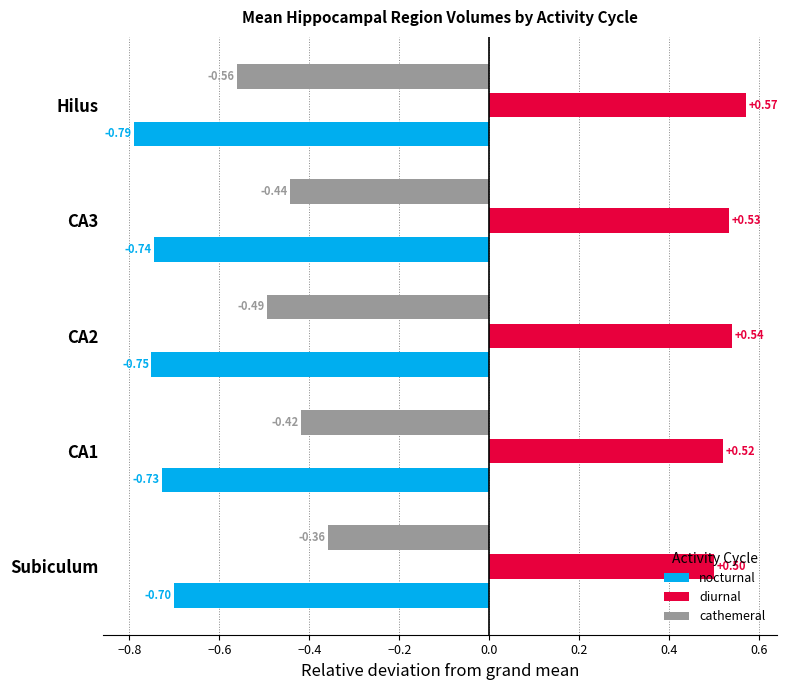

What is the sum of all diurnal values?

2.7